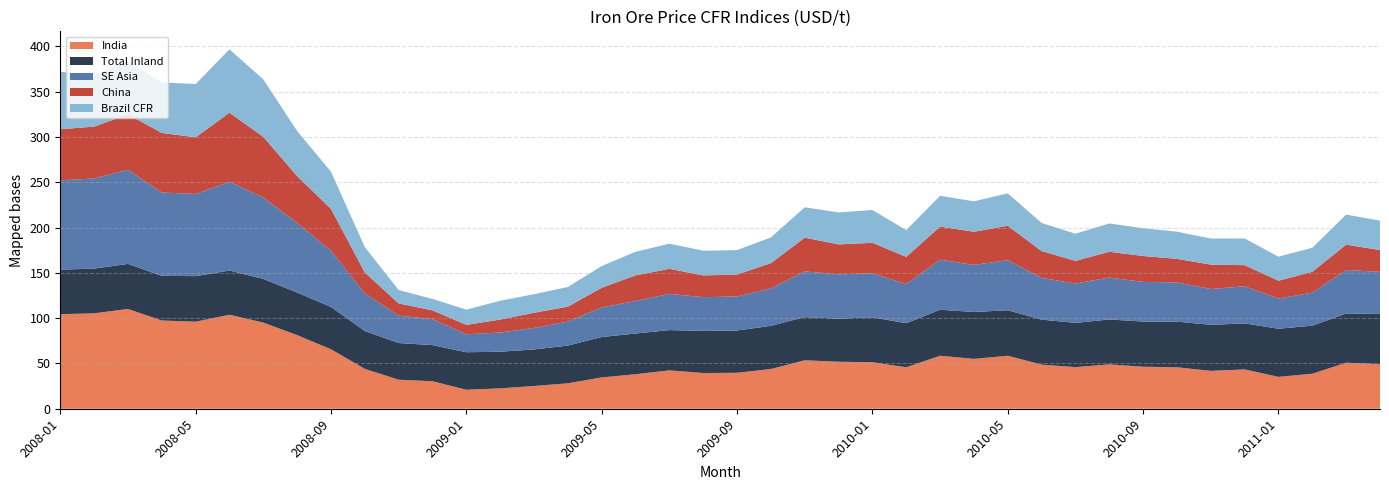

Reading left to right, extract all data points from this chart.

India: 104.4	105.3	110.1	97.4	96.1	103.8	95.1	81.3	65.7	44.0	32.0	30.4	21.0	22.5	25.1	28.1	34.6	38.1	42.4	39.4	39.7	43.8	53.5	51.9	51.4	45.8	58.5	55.1	58.5	48.7	46.0	49.0	46.4	45.8	41.8	43.4	35.2	38.6	50.8	49.2
Total Inland: 49.2	49.3	49.8	49.3	50.3	48.8	48.3	47.0	46.7	41.8	40.5	39.9	41.4	40.4	40.3	41.6	44.6	44.9	44.5	46.5	46.7	47.7	47.7	47.5	49.6	48.6	50.8	51.7	50.2	49.7	48.8	49.6	49.8	50.4	50.8	50.8	53.1	53.1	54.3	55.4
SE Asia: 98.6	99.5	104.0	92.0	90.8	98.0	89.8	76.8	62.0	41.6	30.2	28.7	19.8	21.2	23.8	26.5	32.7	36.0	40.0	37.2	37.5	41.4	50.5	49.0	48.5	43.2	55.2	52.0	55.2	46.0	43.4	46.2	43.8	43.2	39.5	41.0	33.2	36.5	48.0	46.5
China: 56.4	57.2	61.0	65.8	62.5	76.2	67.0	51.8	46.2	23.0	13.5	9.7	10.4	14.2	16.8	16.5	21.7	28.2	27.6	24.0	24.2	27.8	37.2	33.0	33.8	30.0	36.5	36.6	38.0	29.7	25.0	28.5	28.6	26.0	27.0	23.2	19.8	23.0	28.0	24.0
Brazil CFR: 63.4	56.8	58.5	55.8	58.8	70.0	63.4	49.8	41.0	28.0	14.8	12.7	16.8	20.8	20.5	21.8	24.0	26.0	27.8	27.2	27.0	28.4	33.5	35.2	36.2	29.5	34.0	33.6	35.8	31.0	30.0	31.2	30.6	30.0	28.8	29.5	26.5	26.5	33.2	32.5